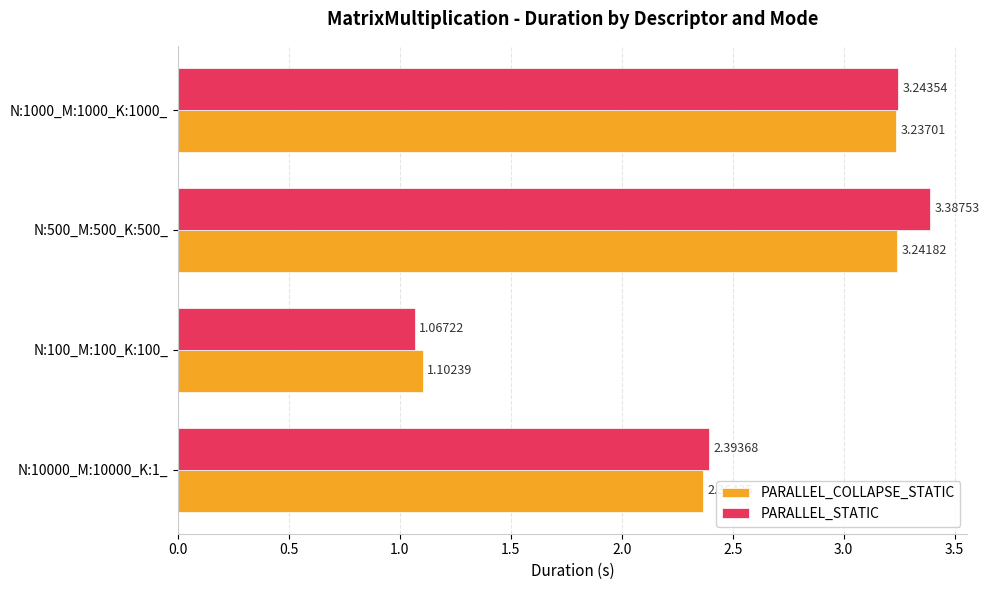

What is the sum of all PARALLEL_COLLAPSE_STATIC values?

9.9